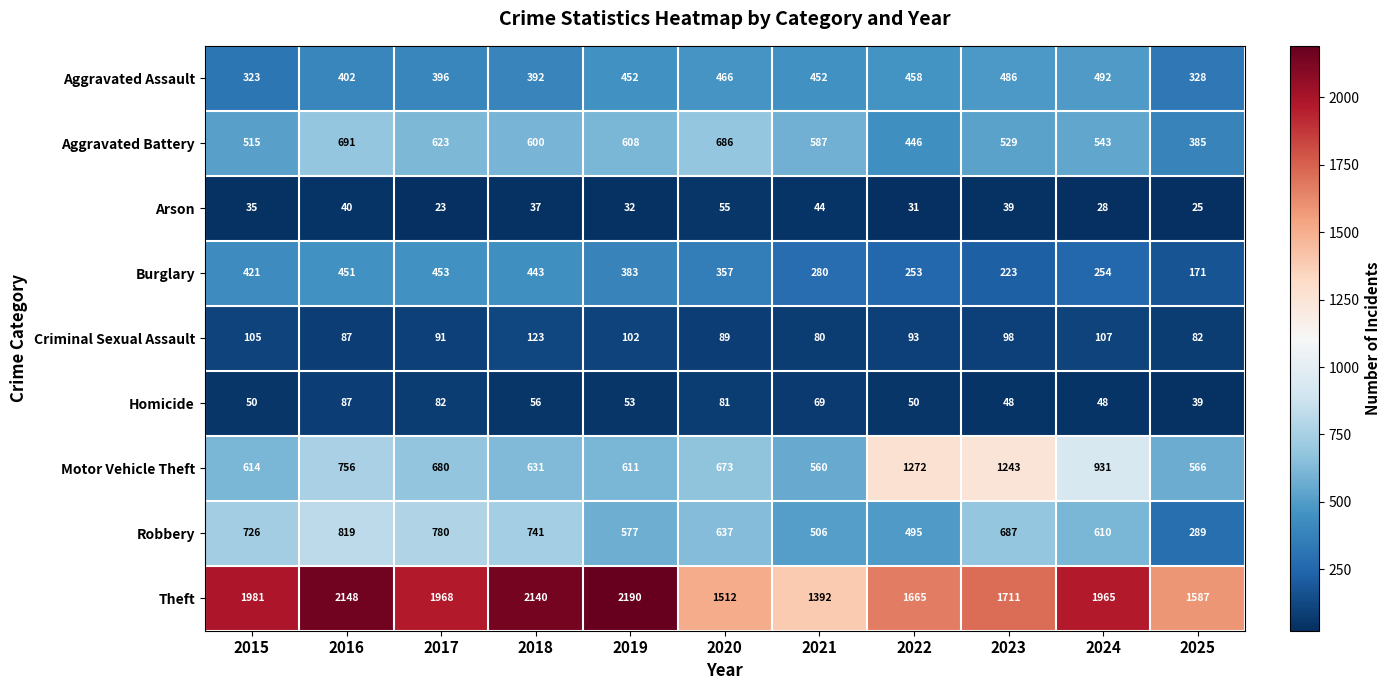

The value of Motor Vehicle Theft at 2022 is 1272. True or false?

True